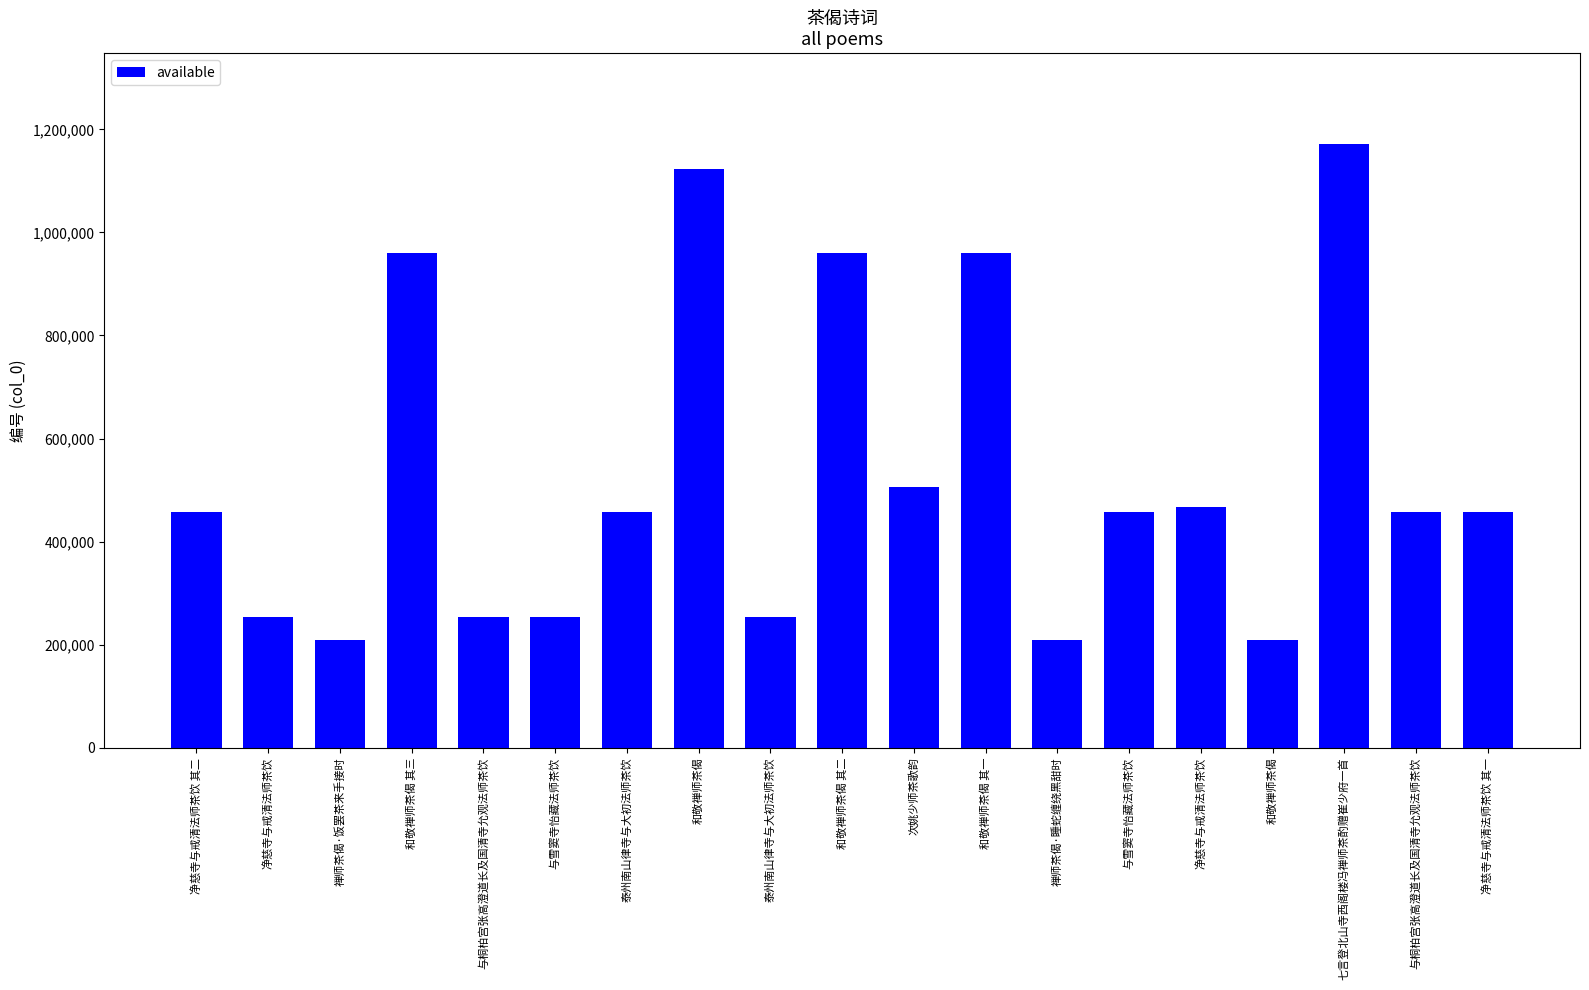

What is the difference between the second highest and minimum values?

912895